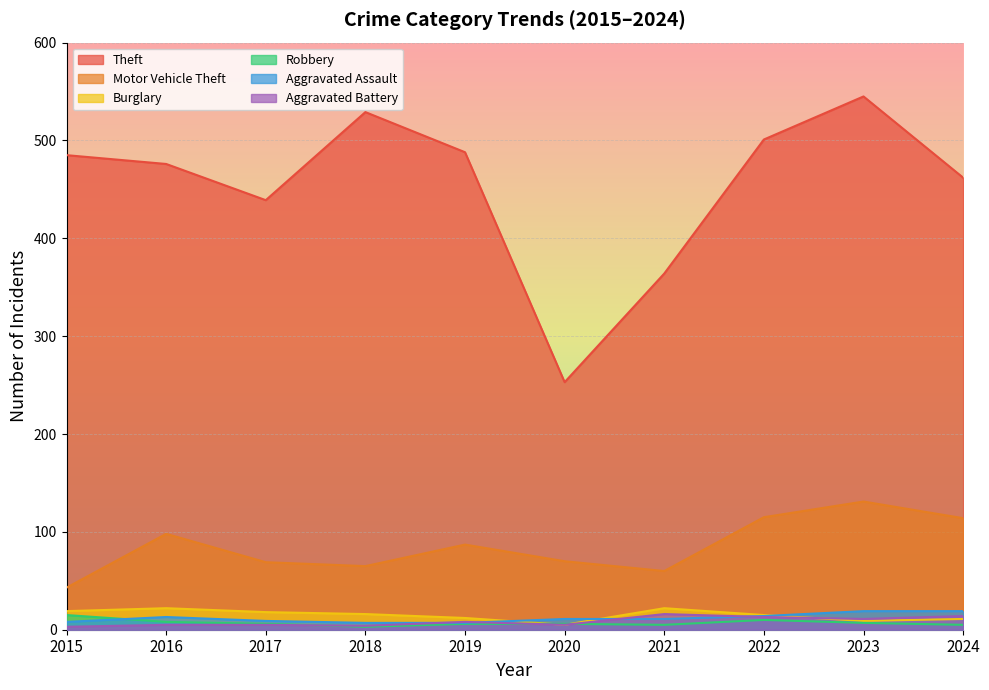

Rank the categories by Burglary value from highest to lowest.

2016, 2021, 2015, 2017, 2018, 2022, 2019, 2024, 2023, 2020